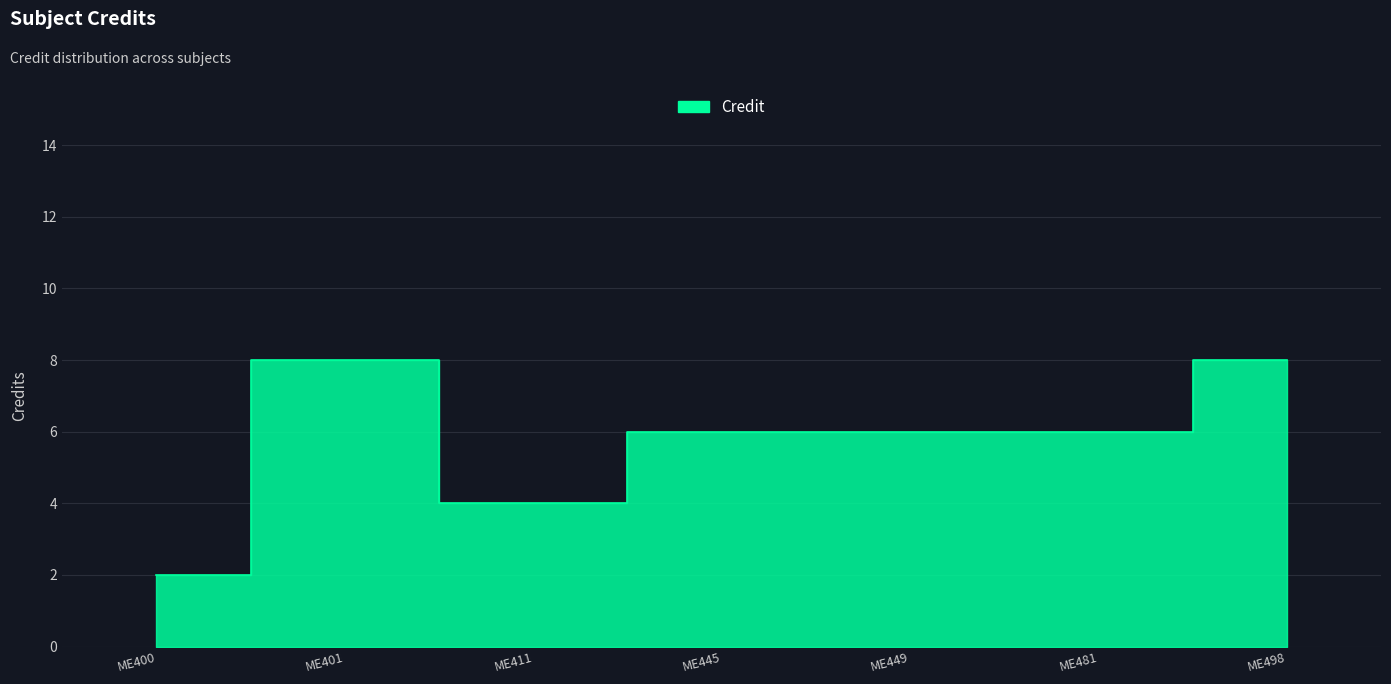

True or false: the data has more than 2 interior local peaks.

False